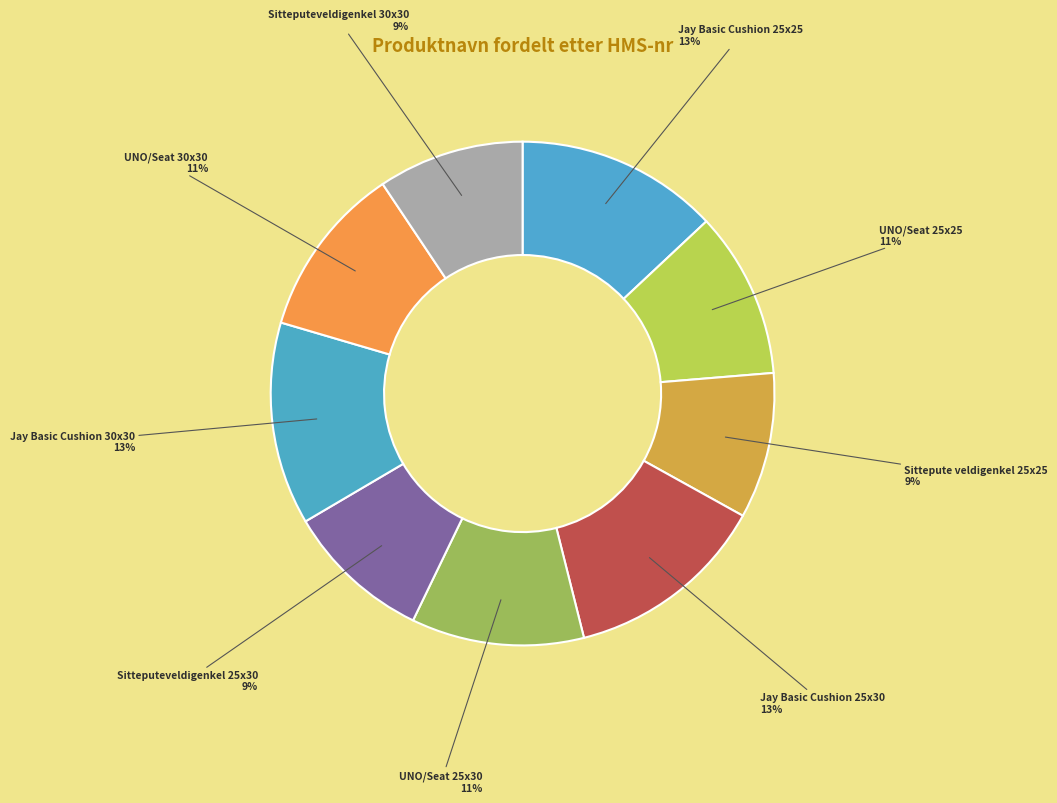

Between Jay Basic Cushion 30x30 and Sitteputeveldigenkel 25x30, which is larger?

Jay Basic Cushion 30x30